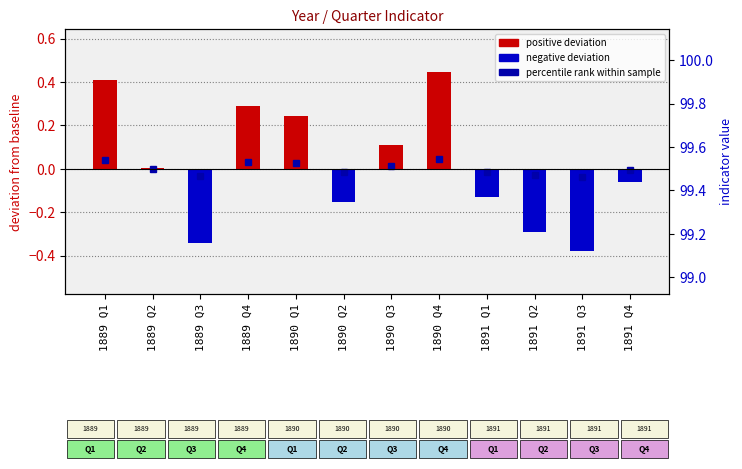

How many values are above zero?

6